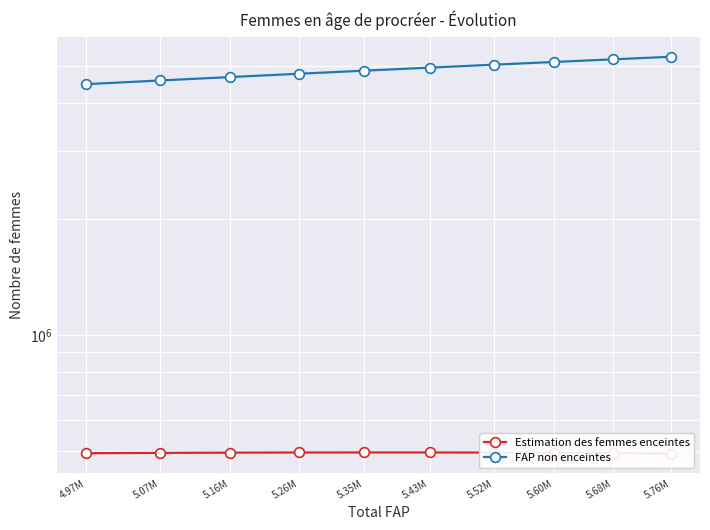

What is the sum of the FAP non enceintes values at 5.76M and 5.26M?

10033170.5